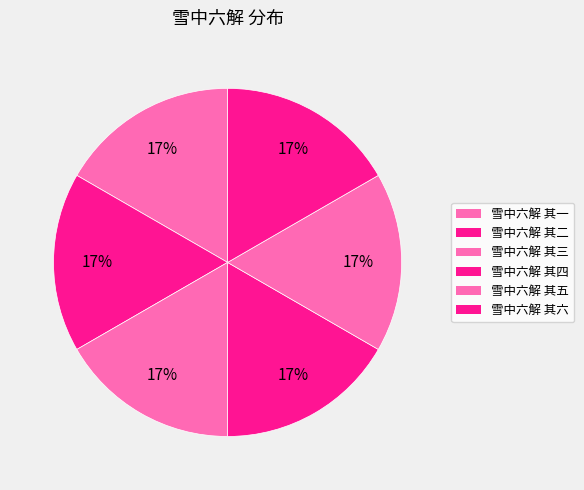

What is the ratio of the value at 雪中六解 其五 to the value at 雪中六解 其三?

1.0